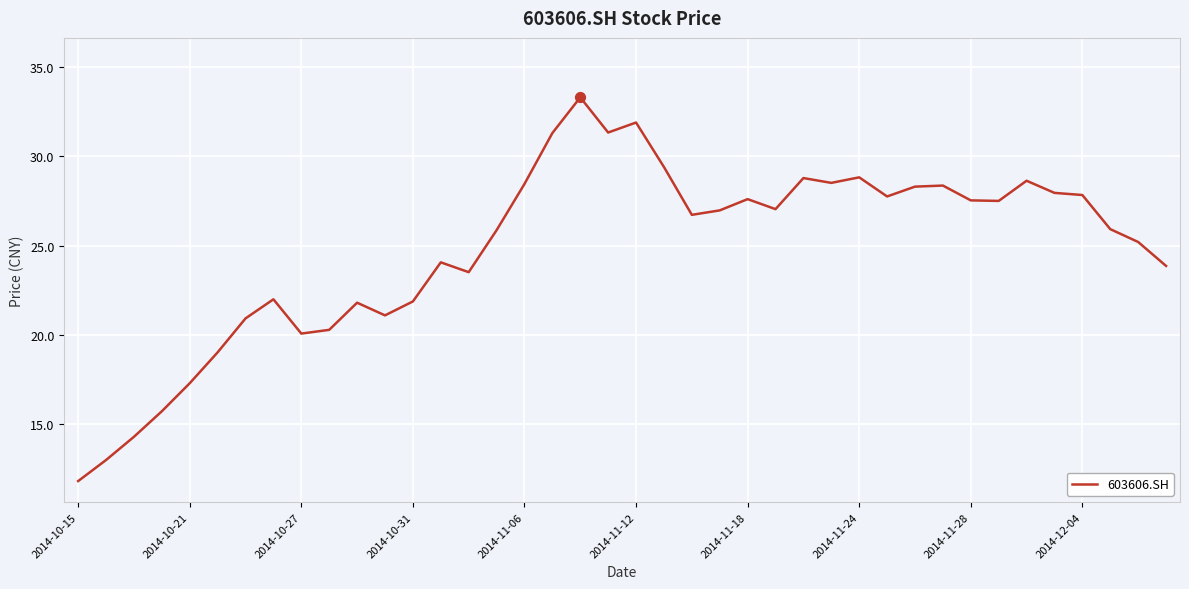

What is the smallest value displayed?

11.8